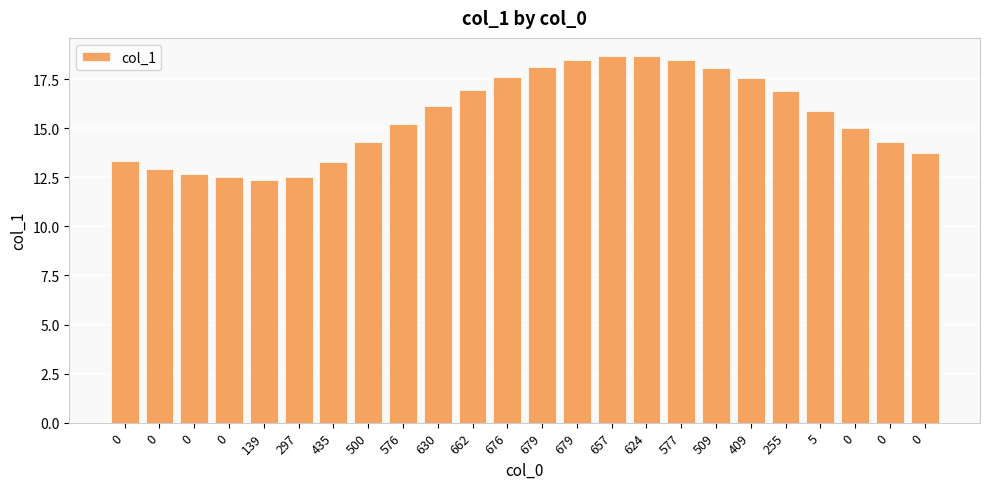

The chart shows a value of 15.9 at 5. True or false?

True